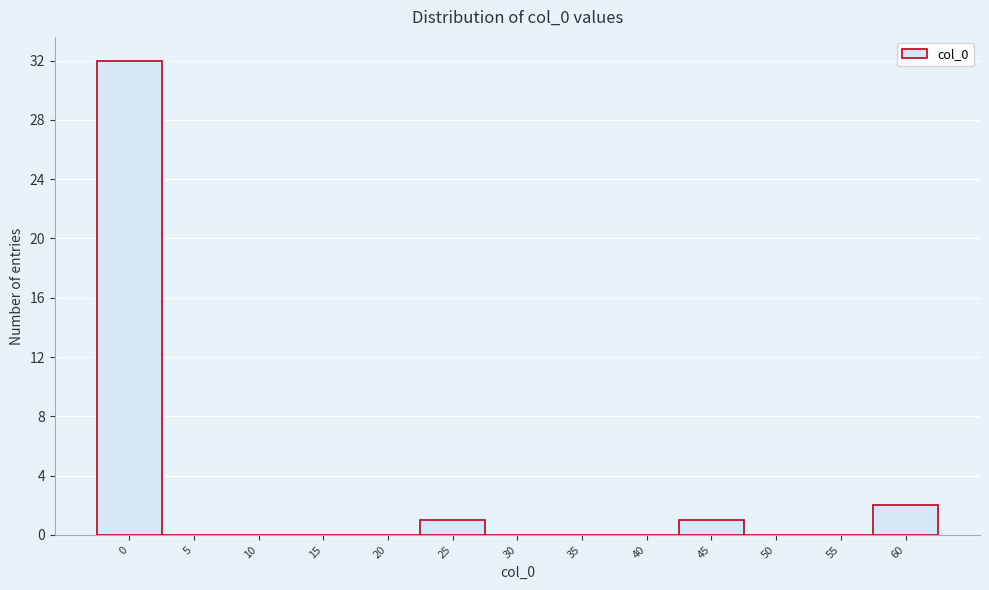

Reading right to left, extract all data points from this chart.

60=2	55=0	50=0	45=1	40=0	35=0	30=0	25=1	20=0	15=0	10=0	5=0	0=32